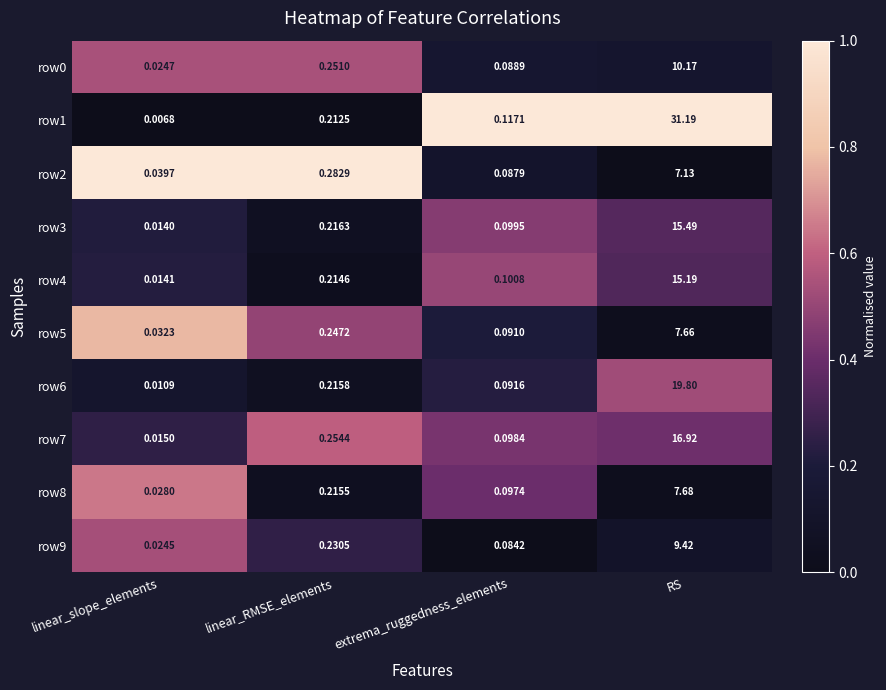

Where is row0 nearest to the value 5?

linear_RMSE_elements